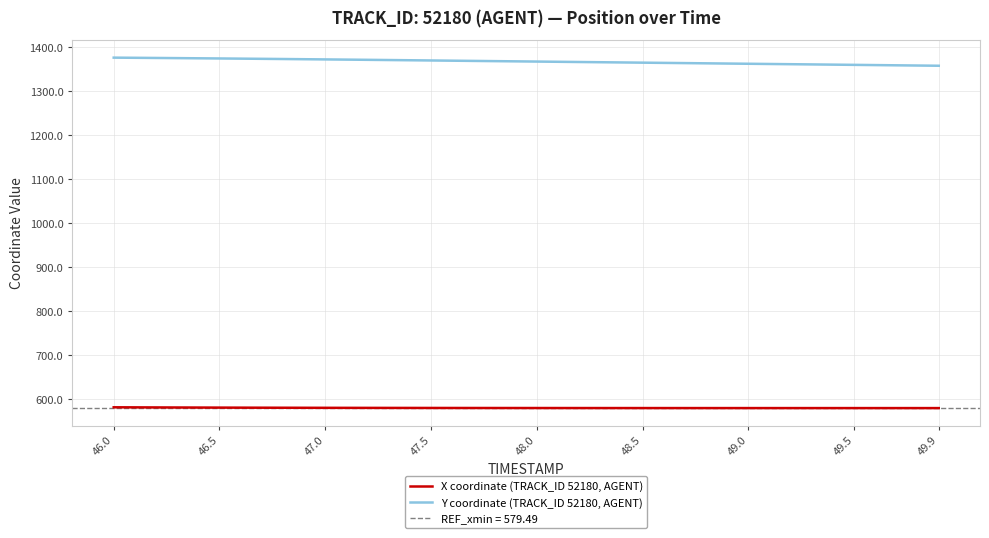

Reading right to left, extract all data points from this chart.

X coordinate (TRACK_ID 52180, AGENT): 579.5	579.5	579.5	579.5	579.5	579.5	579.5	579.5	579.5	579.5	579.5	579.6	579.6	579.6	579.6	579.6	579.6	579.6	579.6	579.7	579.7	579.7	579.8	579.8	579.8	579.9	579.9	580.0	580.1	580.1	580.2	580.3	580.4	580.5	580.6	580.7	580.9	581.0	581.2	581.3
Y coordinate (TRACK_ID 52180, AGENT): 1358.3	1358.8	1359.3	1359.8	1360.3	1360.8	1361.3	1361.8	1362.3	1362.8	1363.3	1363.8	1364.3	1364.8	1365.3	1365.8	1366.3	1366.8	1367.3	1367.8	1368.3	1368.8	1369.3	1369.8	1370.3	1370.8	1371.3	1371.8	1372.2	1372.7	1373.1	1373.6	1374.0	1374.4	1374.8	1375.2	1375.6	1376.0	1376.4	1376.7